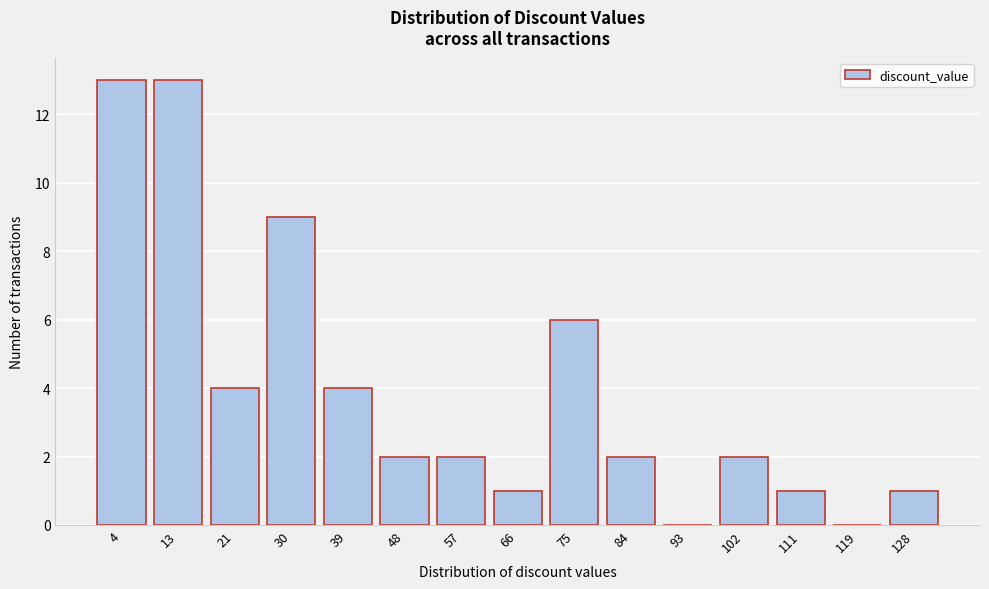

Reading left to right, extract all data points from this chart.

4=13	13=13	21=4	30=9	39=4	48=2	57=2	66=1	75=6	84=2	93=0	102=2	111=1	119=0	128=1